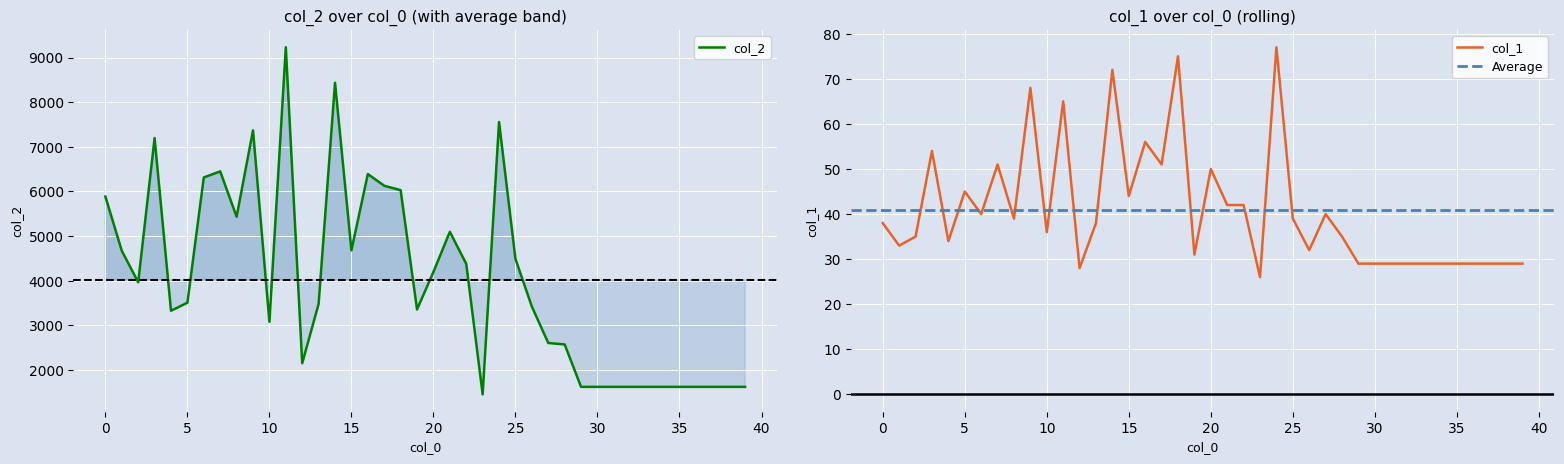

True or false: col_2 has a value of 3448 at 12.

False